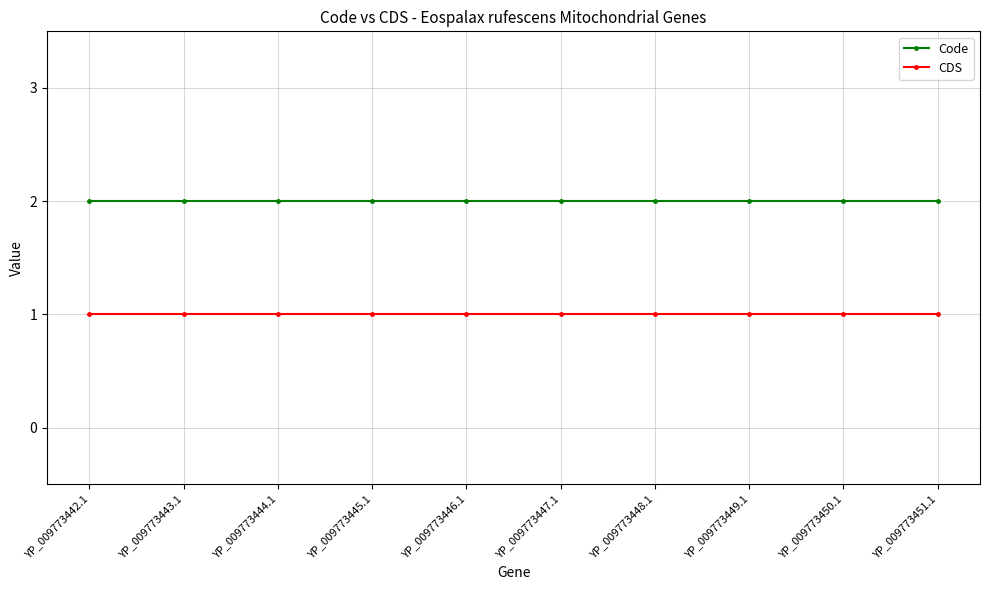

Reading left to right, transcribe all the data shown in this chart.

Code: YP_009773442.1=2	YP_009773443.1=2	YP_009773444.1=2	YP_009773445.1=2	YP_009773446.1=2	YP_009773447.1=2	YP_009773448.1=2	YP_009773449.1=2	YP_009773450.1=2	YP_009773451.1=2
CDS: YP_009773442.1=1	YP_009773443.1=1	YP_009773444.1=1	YP_009773445.1=1	YP_009773446.1=1	YP_009773447.1=1	YP_009773448.1=1	YP_009773449.1=1	YP_009773450.1=1	YP_009773451.1=1